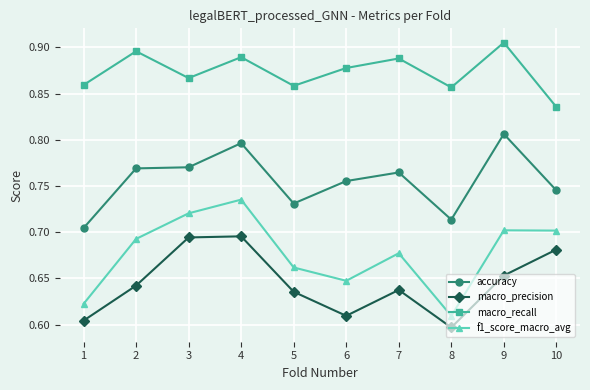

Which label corresponds to the smallest value in the chart?

8